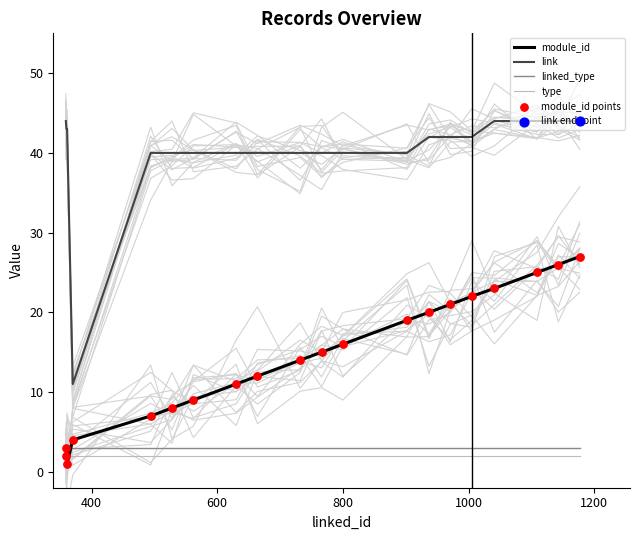

Which series has the largest total across all categories?

link